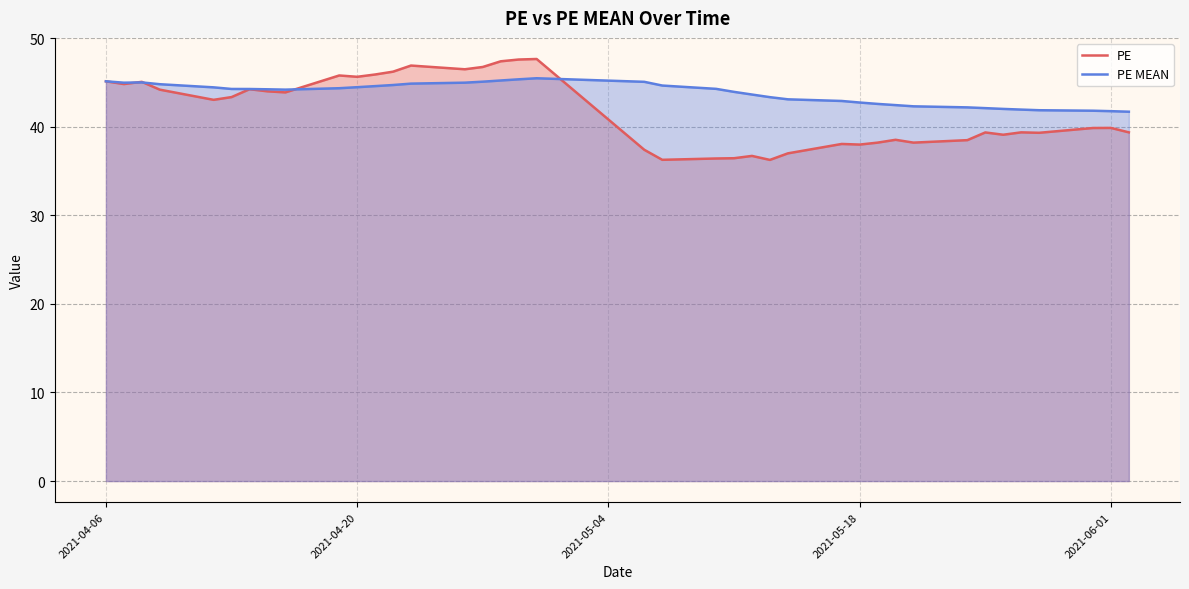

What is the maximum value shown in the chart?

47.6